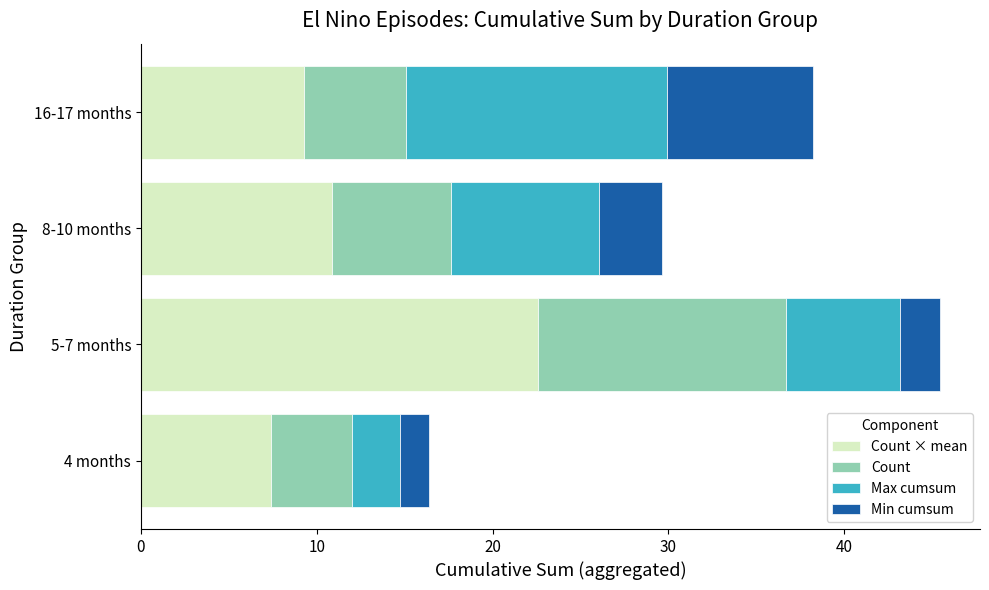

At which category is the sum across all series the highest?

5-7 months